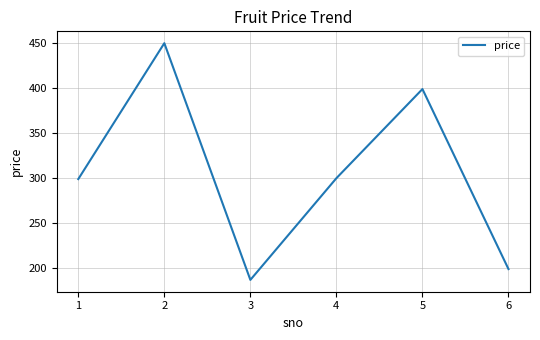

The value at 4 is 123. True or false?

False